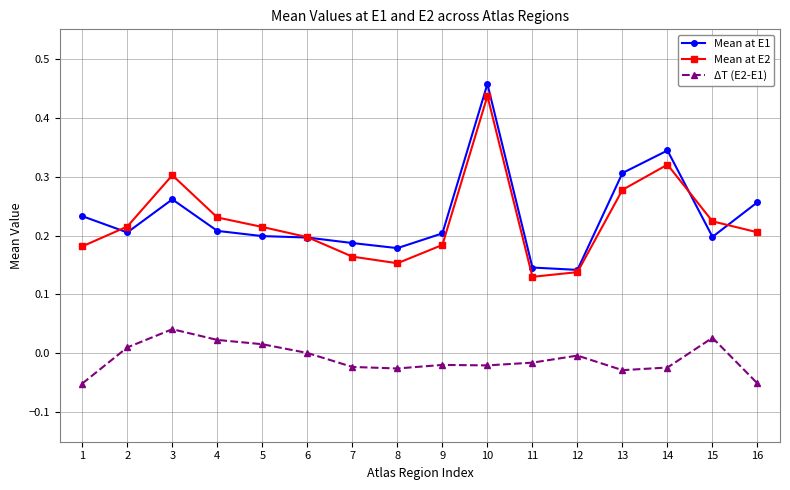

True or false: Mean at E1 and ΔT (E2-E1) cross at least once.

False